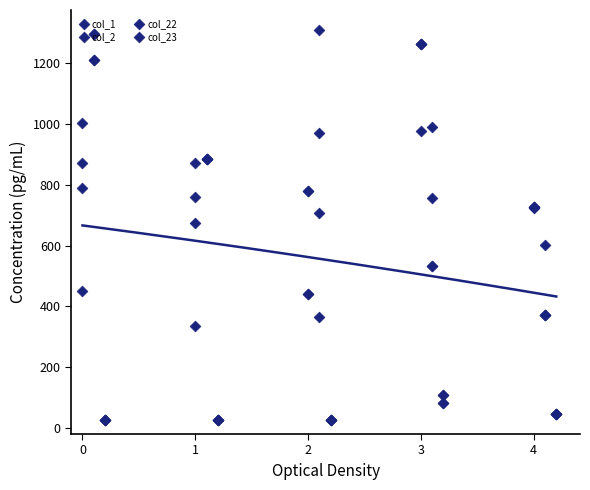

Which series reaches the maximum Y coordinate?

col_22